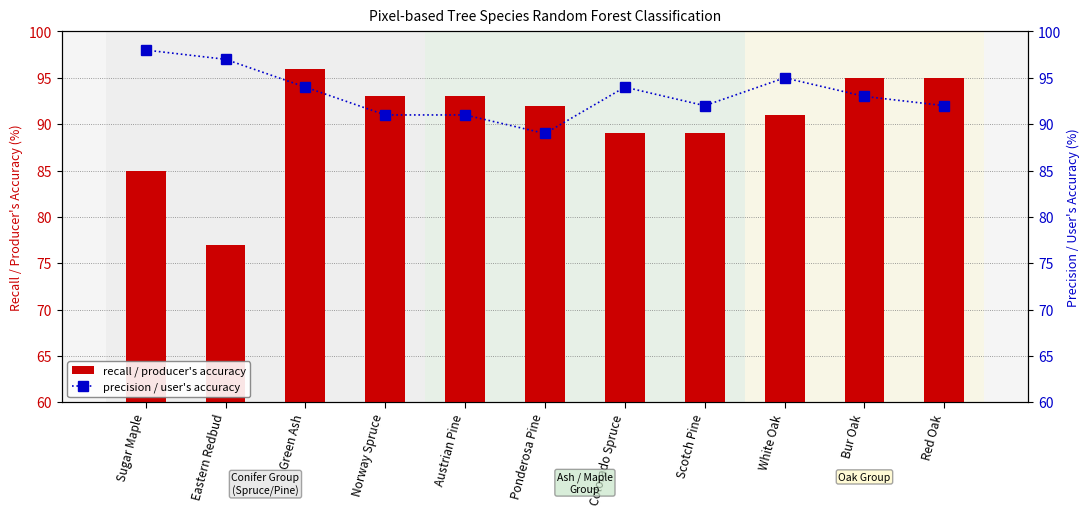

Where is precision / user's accuracy nearest to the value 93?

Bur Oak